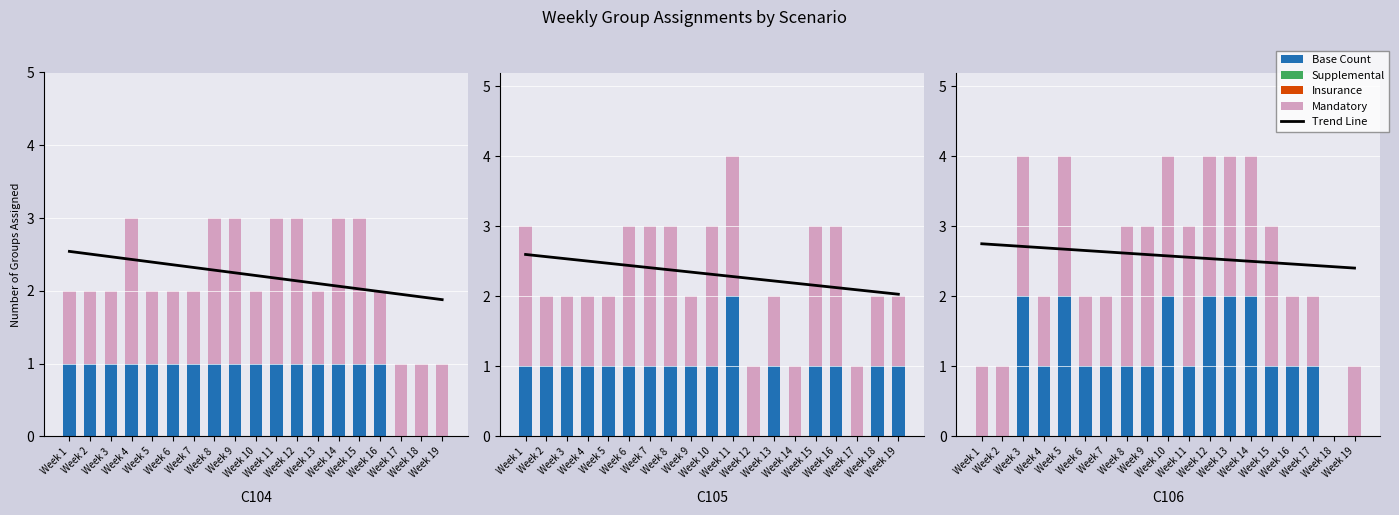

Reading left to right, transcribe all the data shown in this chart.

Trend Line: 2.8	2.7	2.7	2.7	2.7	2.7	2.6	2.6	2.6	2.6	2.6	2.5	2.5	2.5	2.5	2.5	2.4	2.4	2.4
Base Count: 0.0	0.0	2.0	1.0	2.0	1.0	1.0	1.0	1.0	2.0	1.0	2.0	2.0	2.0	1.0	1.0	1.0	0.0	0.0
Supplemental: 0.0	0.0	0.0	0.0	0.0	0.0	0.0	0.0	0.0	0.0	0.0	0.0	0.0	0.0	0.0	0.0	0.0	0.0	0.0
Insurance: 0.0	0.0	0.0	0.0	0.0	0.0	0.0	0.0	0.0	0.0	0.0	0.0	0.0	0.0	0.0	0.0	0.0	0.0	0.0
Mandatory: 1.0	1.0	2.0	1.0	2.0	1.0	1.0	2.0	2.0	2.0	2.0	2.0	2.0	2.0	2.0	1.0	1.0	0.0	1.0